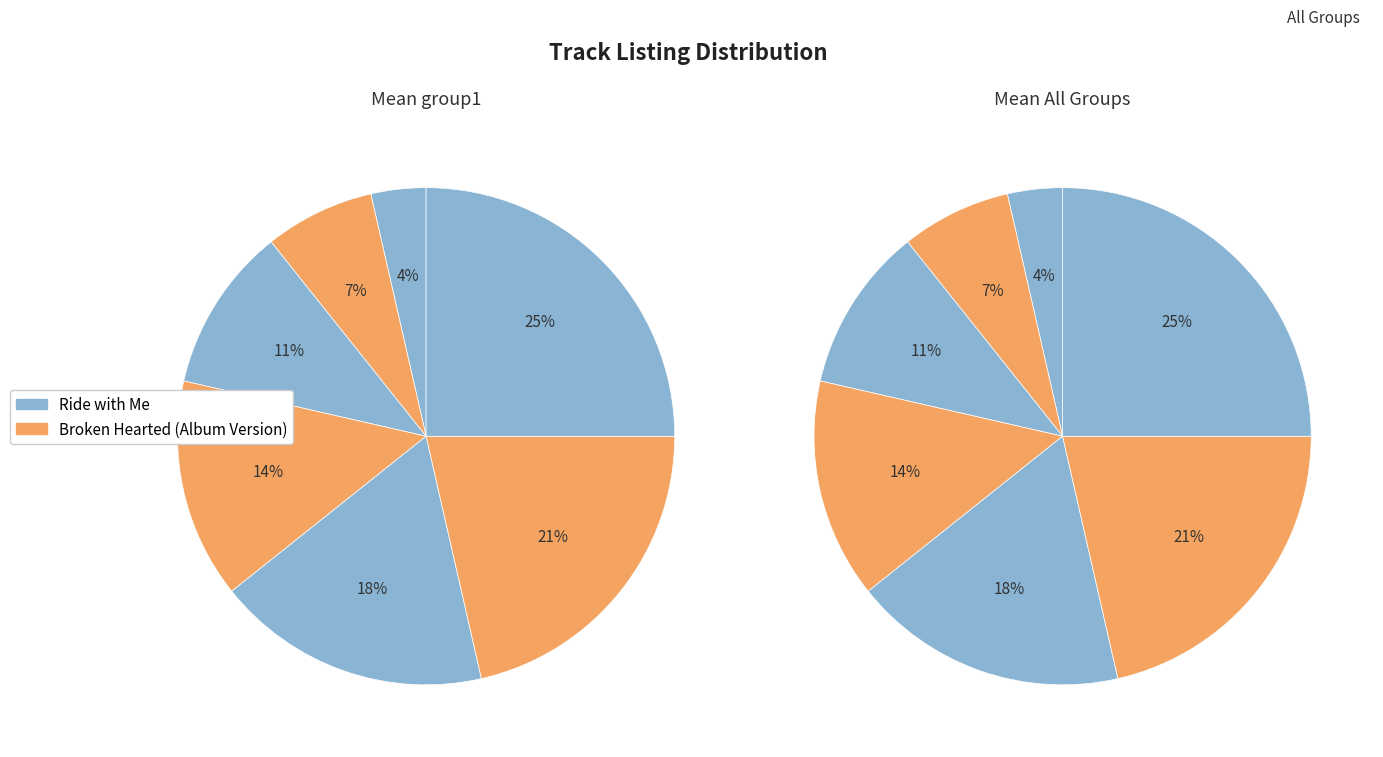

Is there any slice that represents more than half of the pie?

No